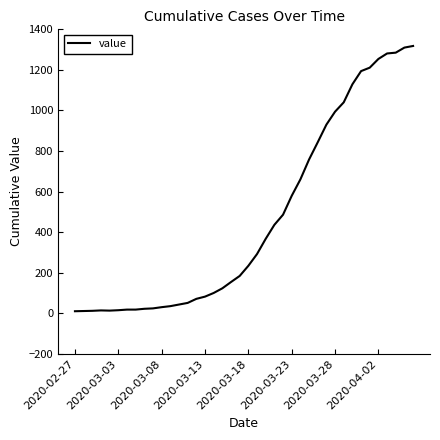

What is the greatest value displayed?

1318